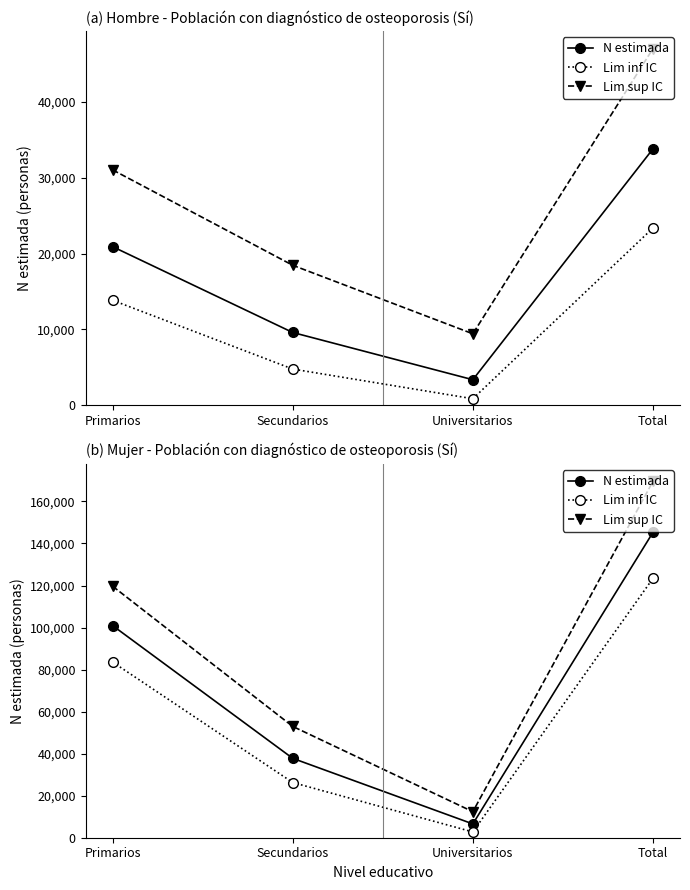

True or false: Lim sup IC and N estimada cross at least once.

False